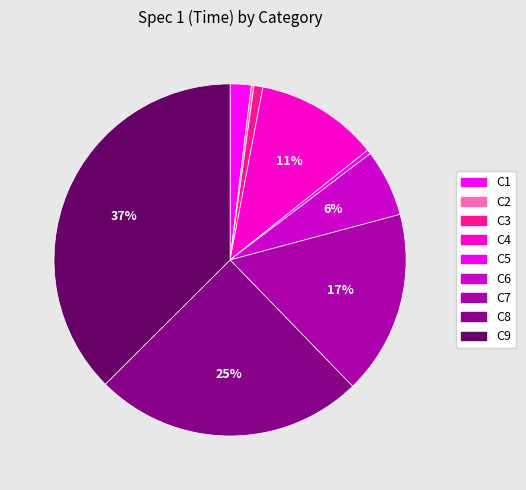

To the nearest percent, what is the difference between the C7 and C2 slice percentages?

17%